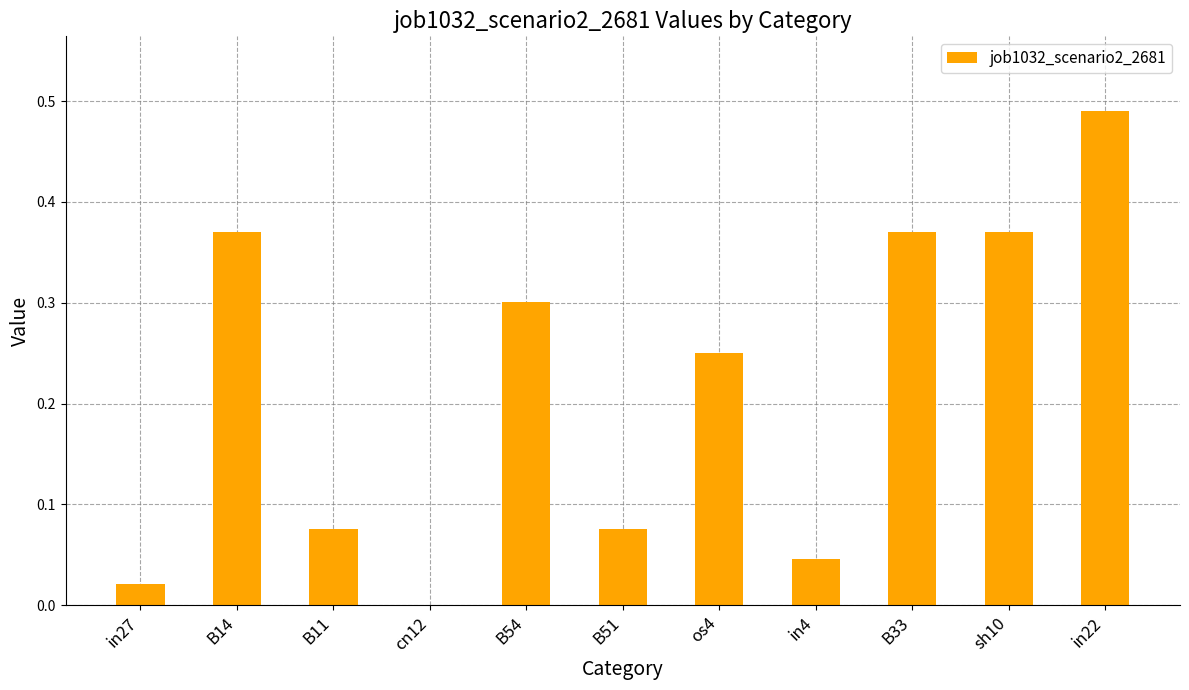

At which category does the chart reach its peak across all series?

in22